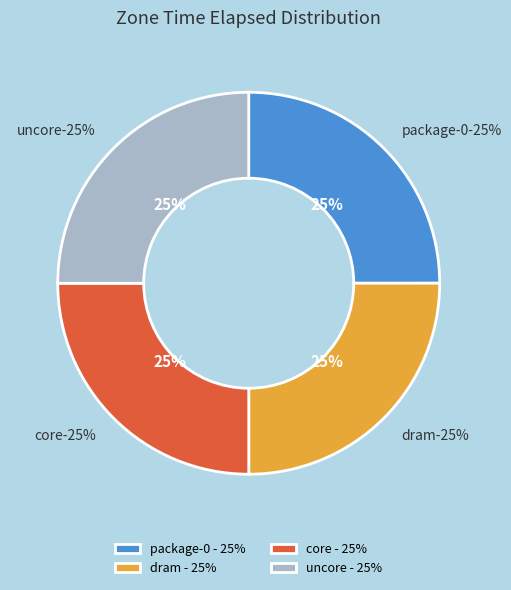

Approximately how many times larger is the value at dram compared to package-0?

1.0